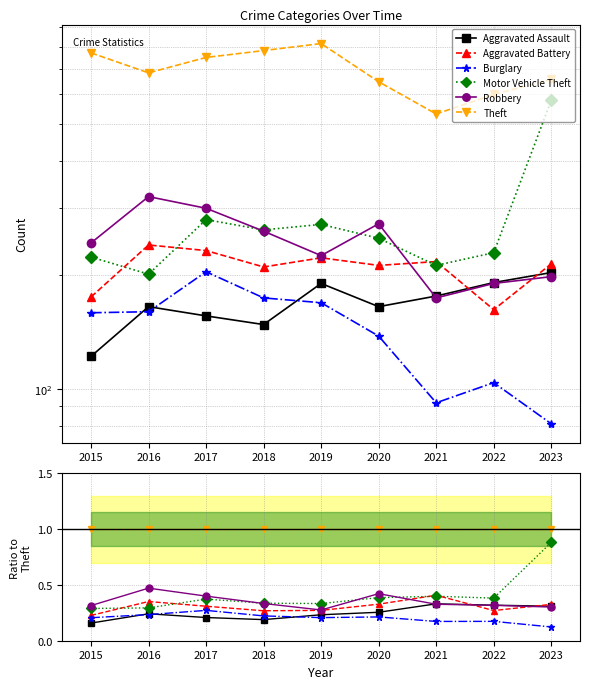

What value does the Aggravated Battery series have at 2015?

0.2